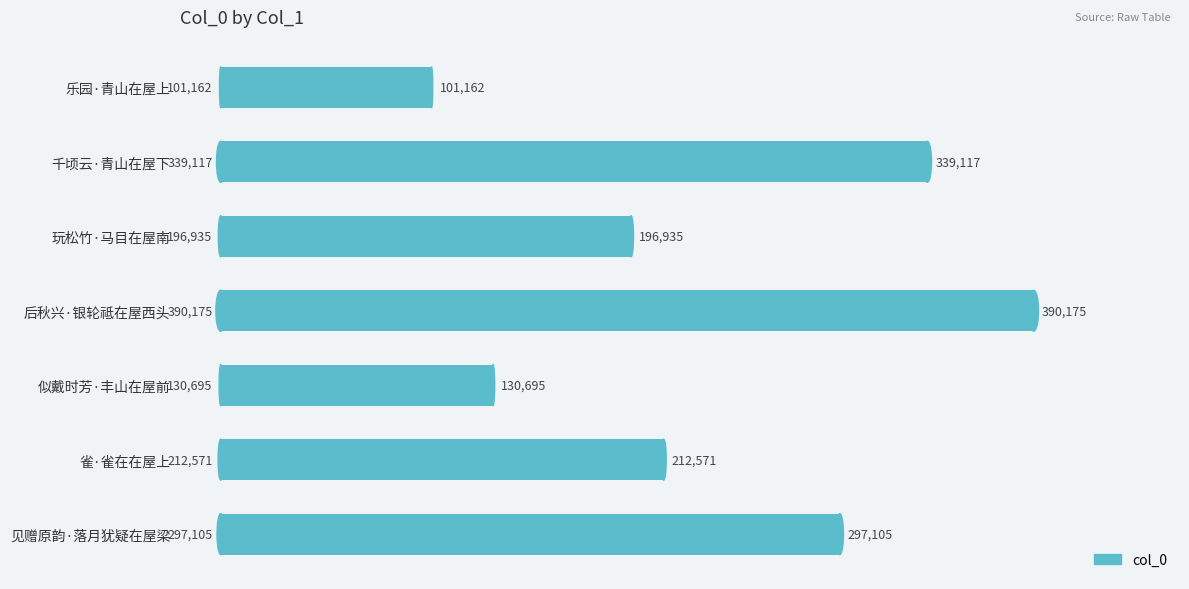

Approximately how many times larger is the value at 乐园·青山在屋上 compared to 似戴时芳·丰山在屋前?

0.8